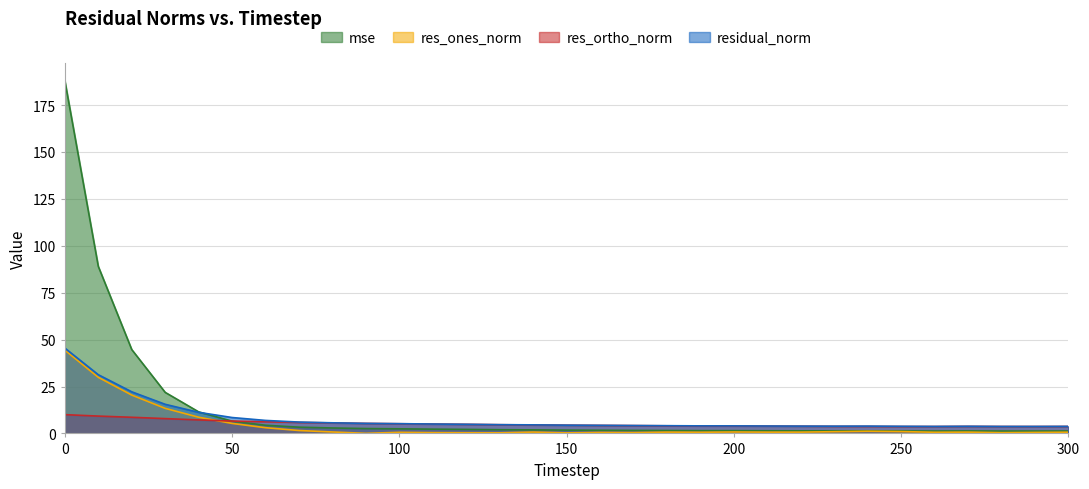

Between 200 and 300, which series saw the biggest shift?

residual_norm